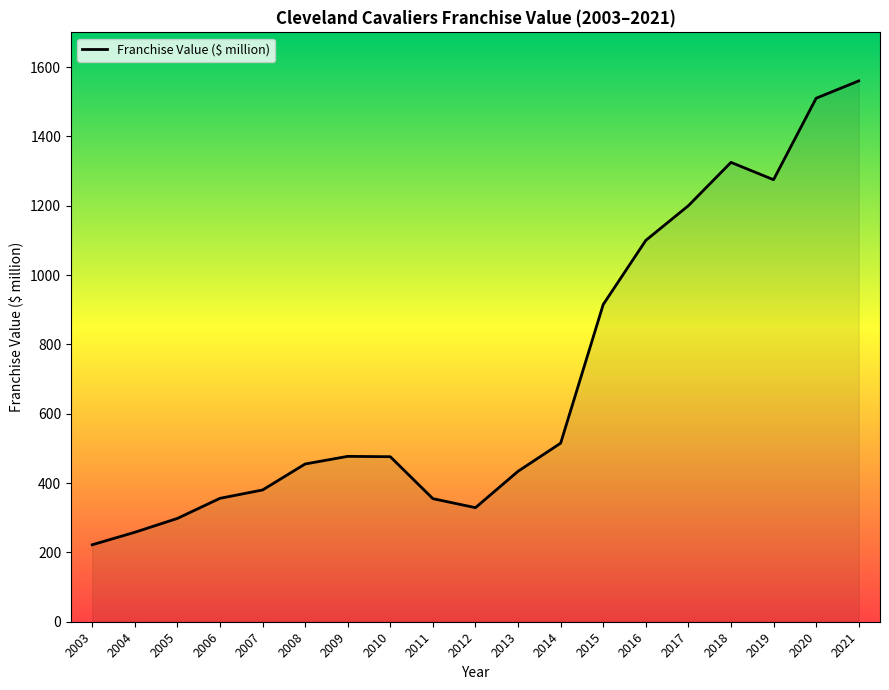

Which category has the highest value across all series?

2021